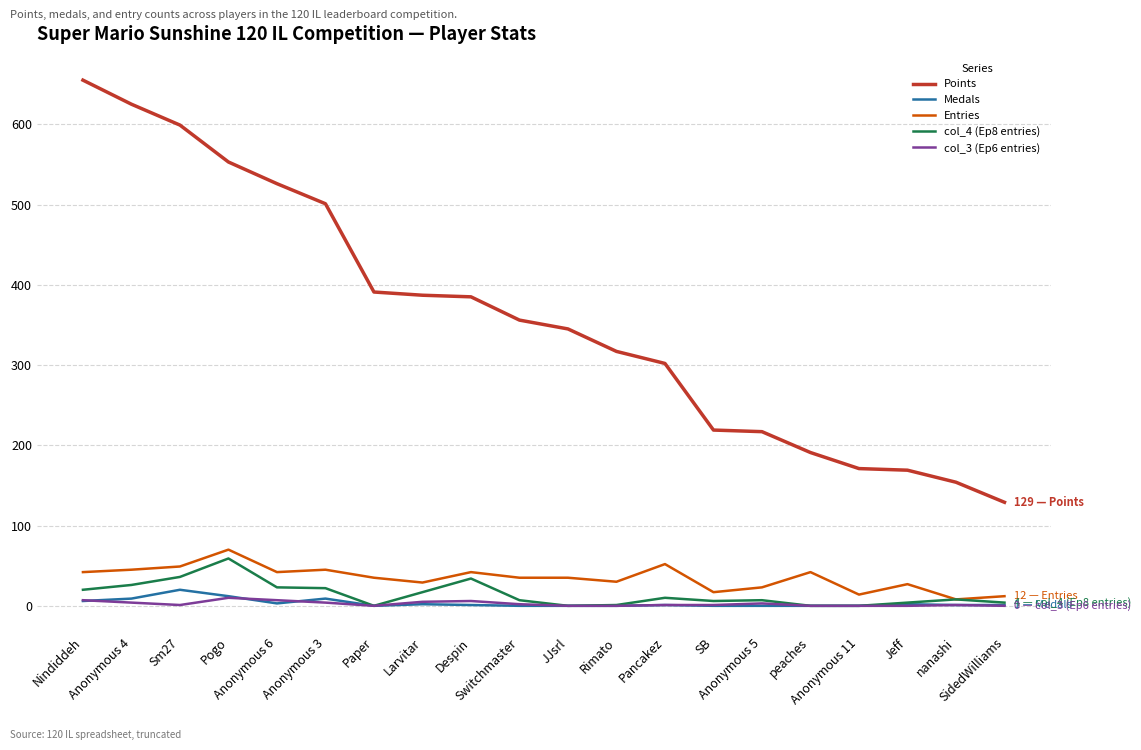

What is the difference between the Medals values at Nindiddeh and Anonymous 4?

3